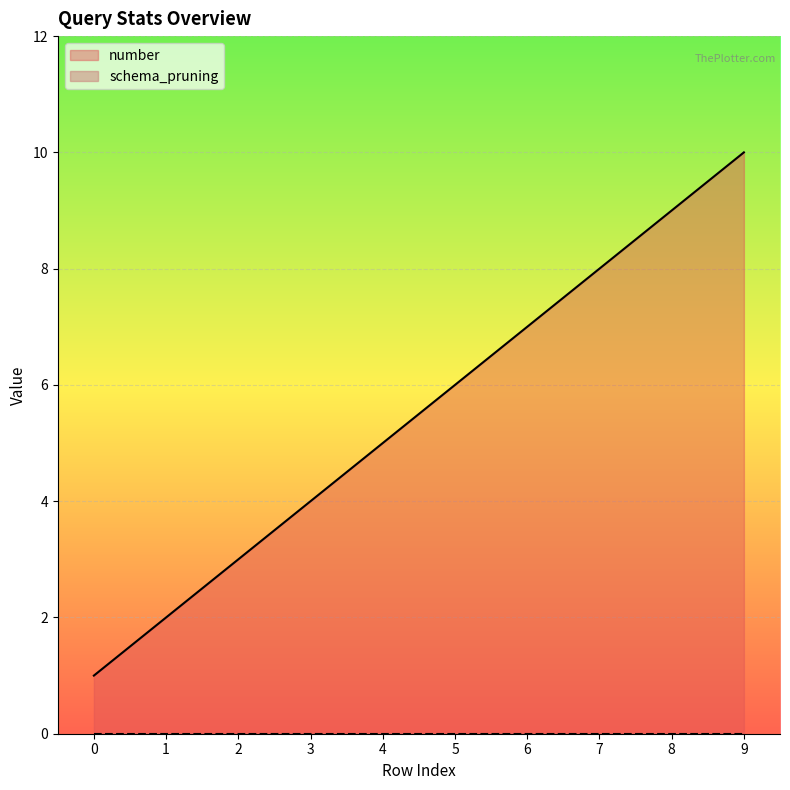

What is the maximum value shown in the chart?

10